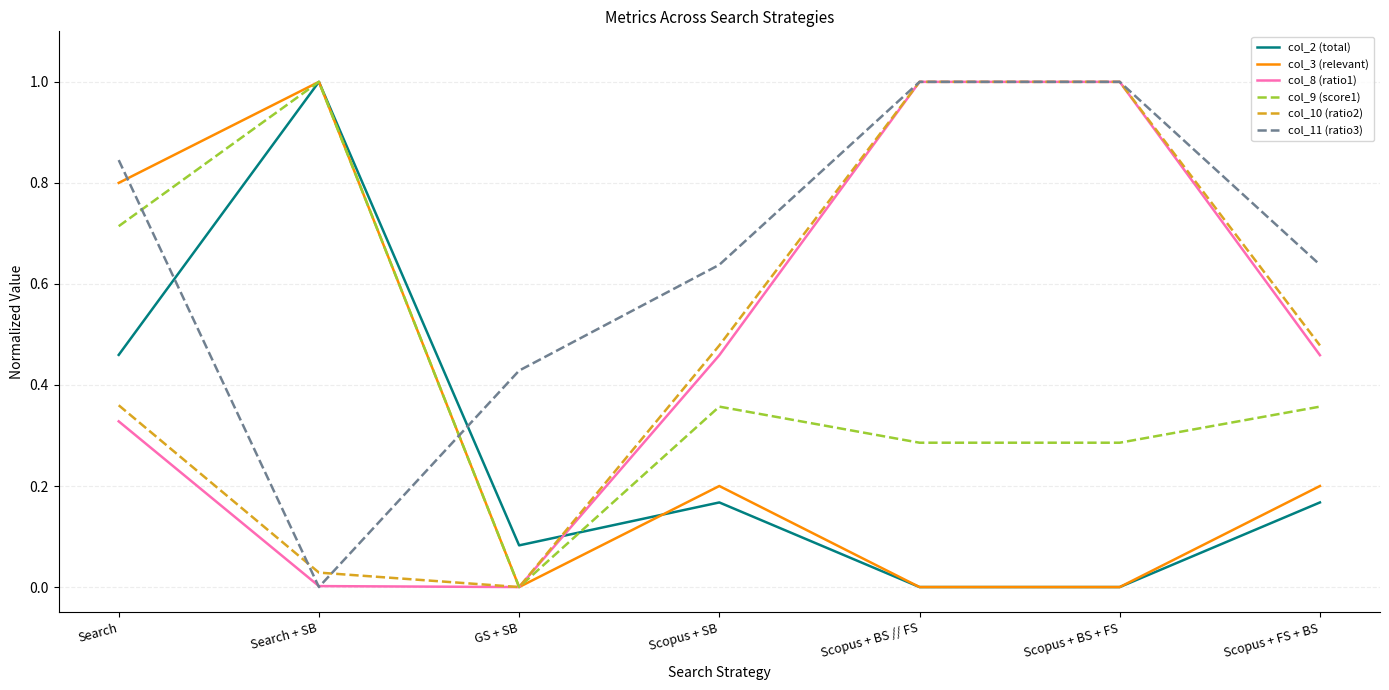

Does the chart have visible grid lines?

Yes